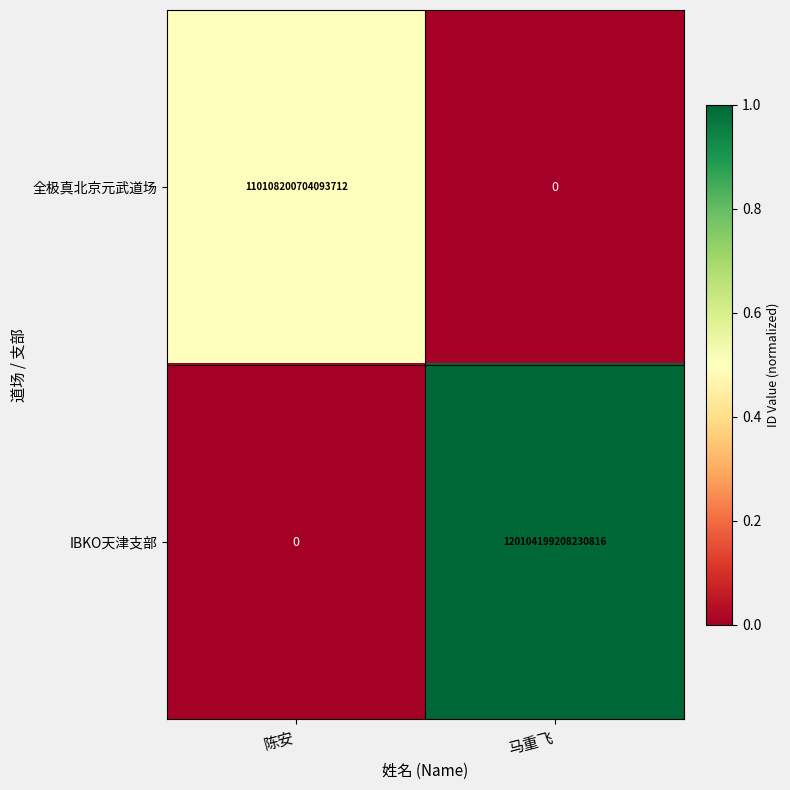

Which series has the largest total across all categories?

IBKO天津支部